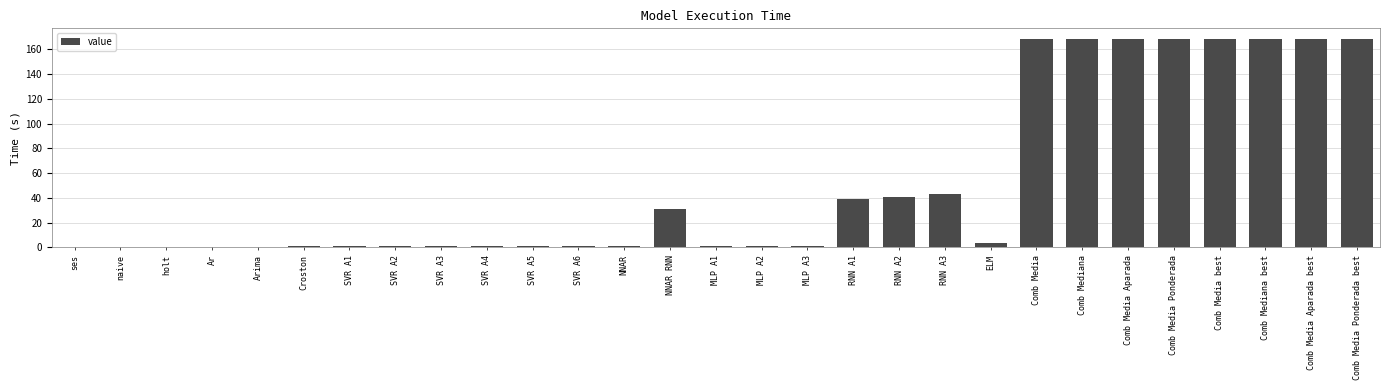

True or false: the data shows 289.8 at Comb Media Ponderada.

False